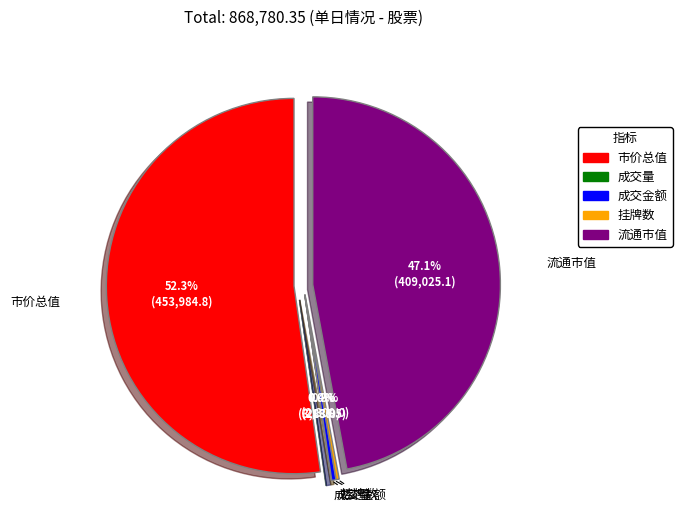

The 流通市值 slice represents 38% of the pie. True or false?

False